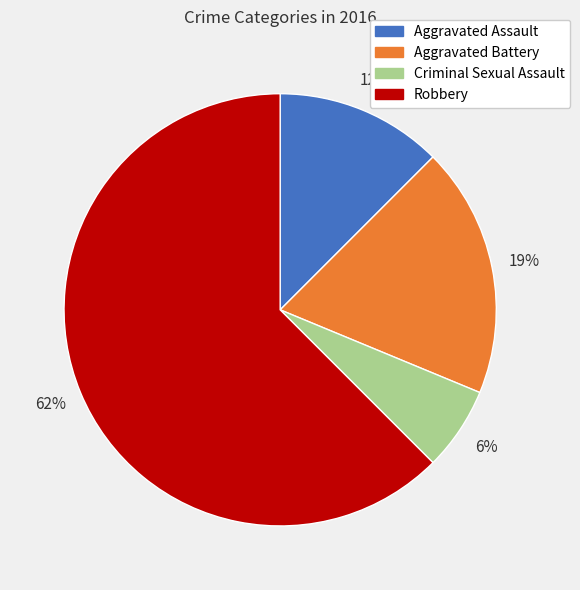

To the nearest percent, what is the average slice percentage?

25%